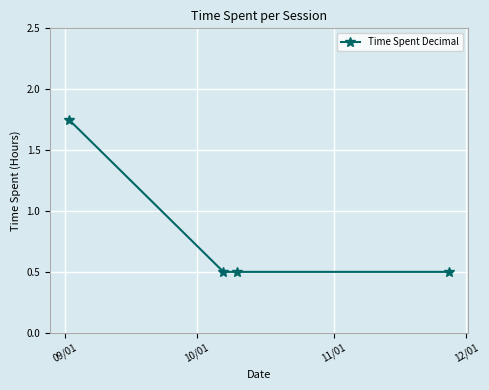

What is the value of the 3rd point from the left?

0.5